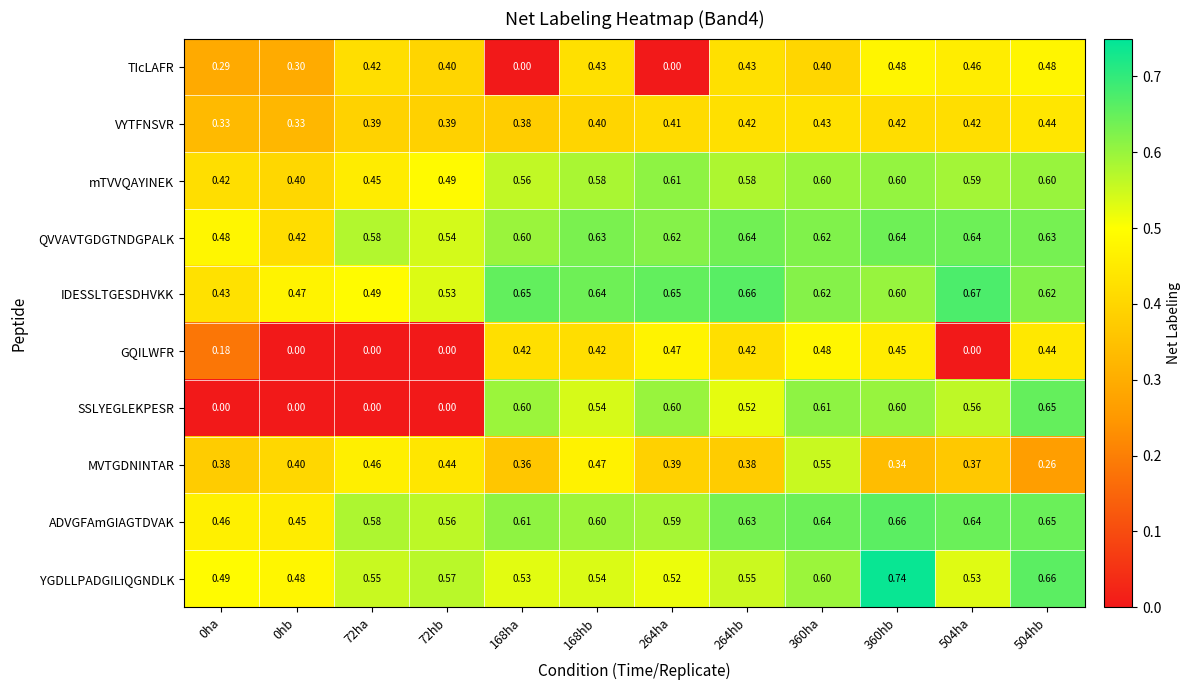

Is the value of ADVGFAmGIAGTDVAK at 72ha greater than the value of MVTGDNINTAR at 504ha?

Yes